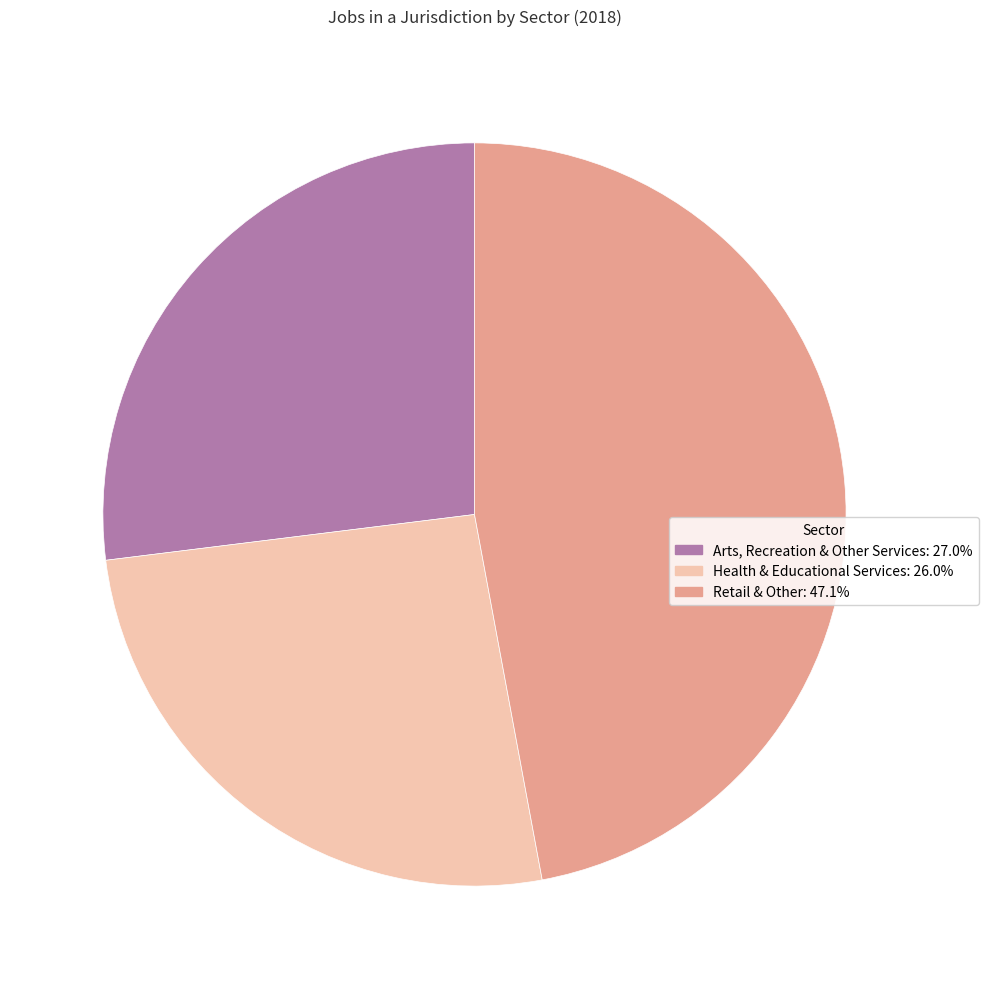

How many slices are in this pie chart?

3